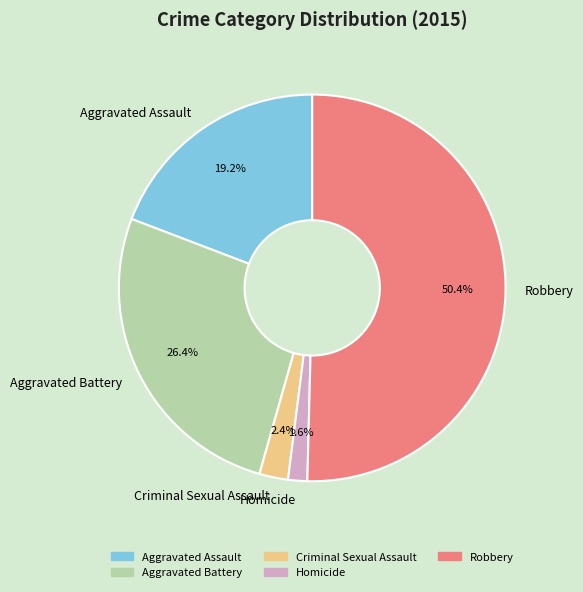

What percentage is the Homicide slice, to the nearest percent?

2%